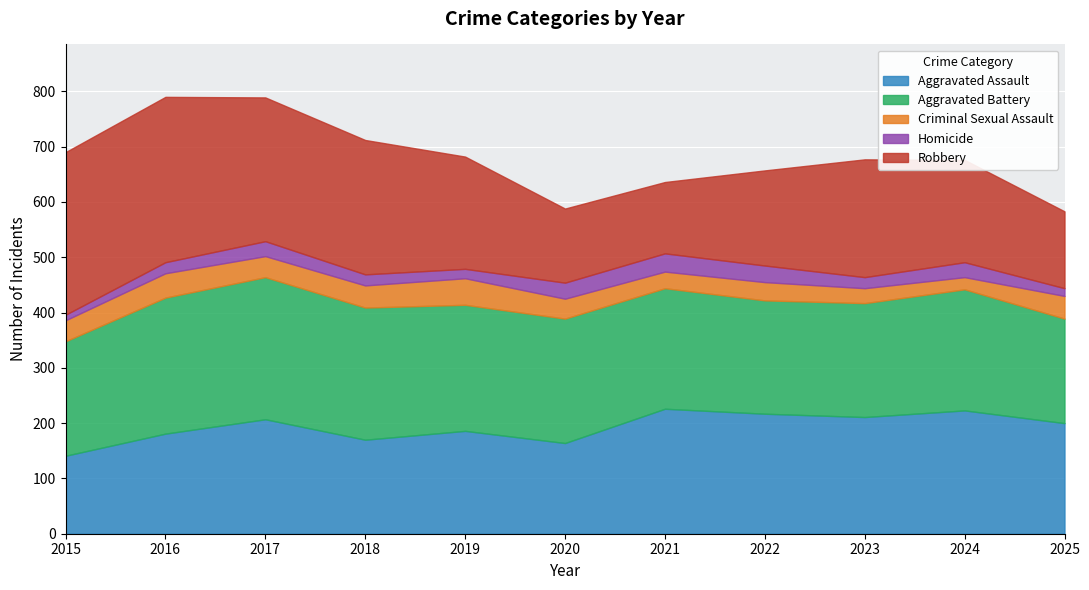

How many values in the Homicide series are below 20?

3